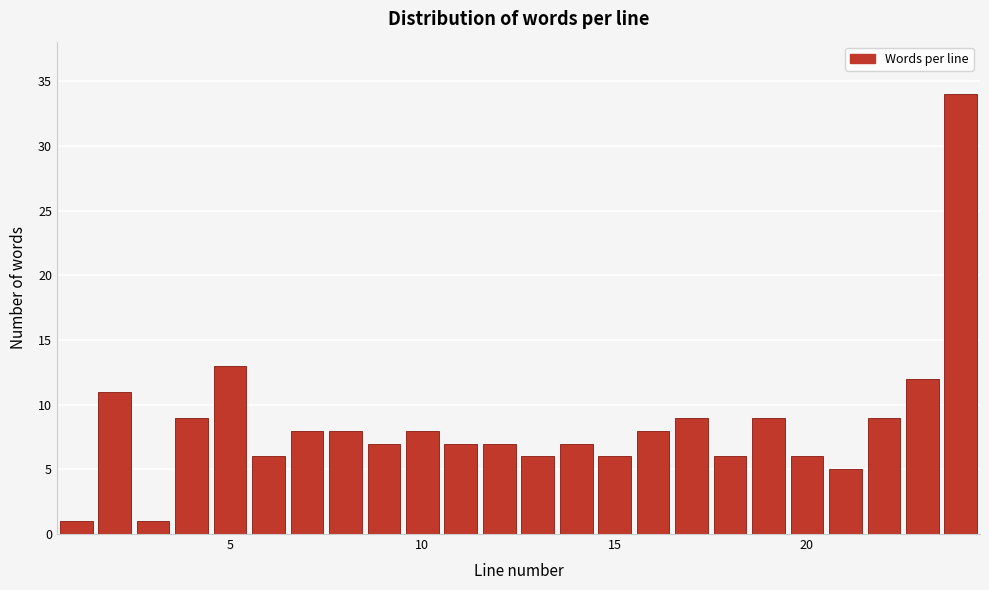

Read against the x-axis, roughly where is the centre of the tallest bar?

24.0